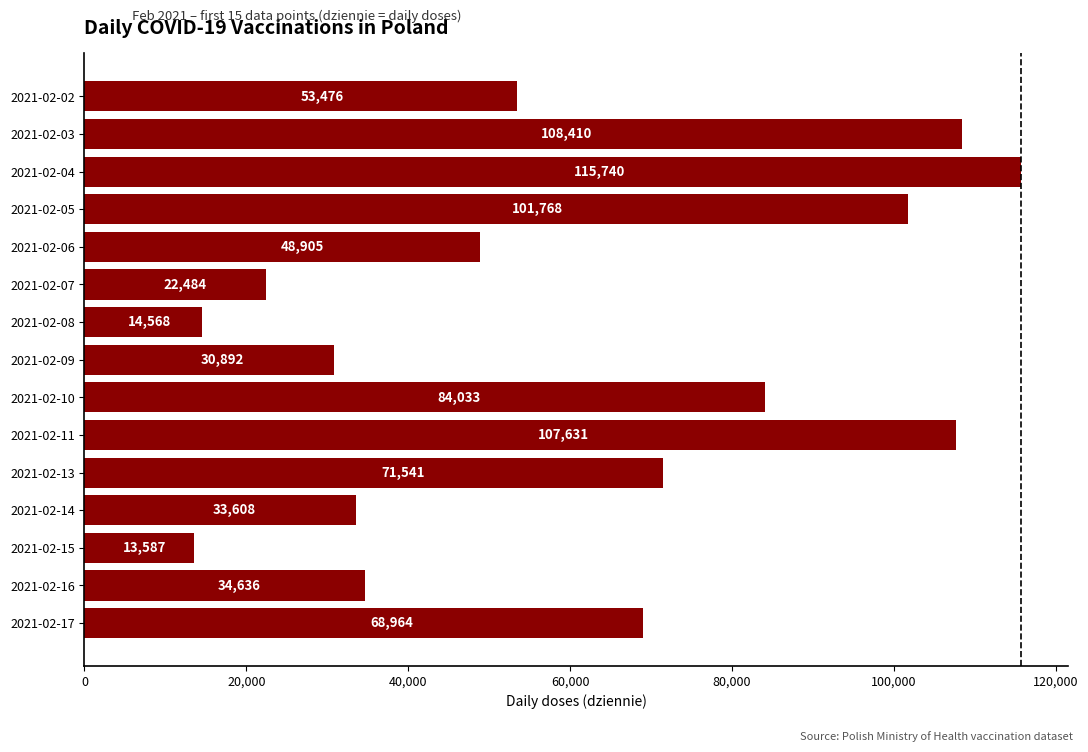

What is the value of the 1st bar from the top?

53476